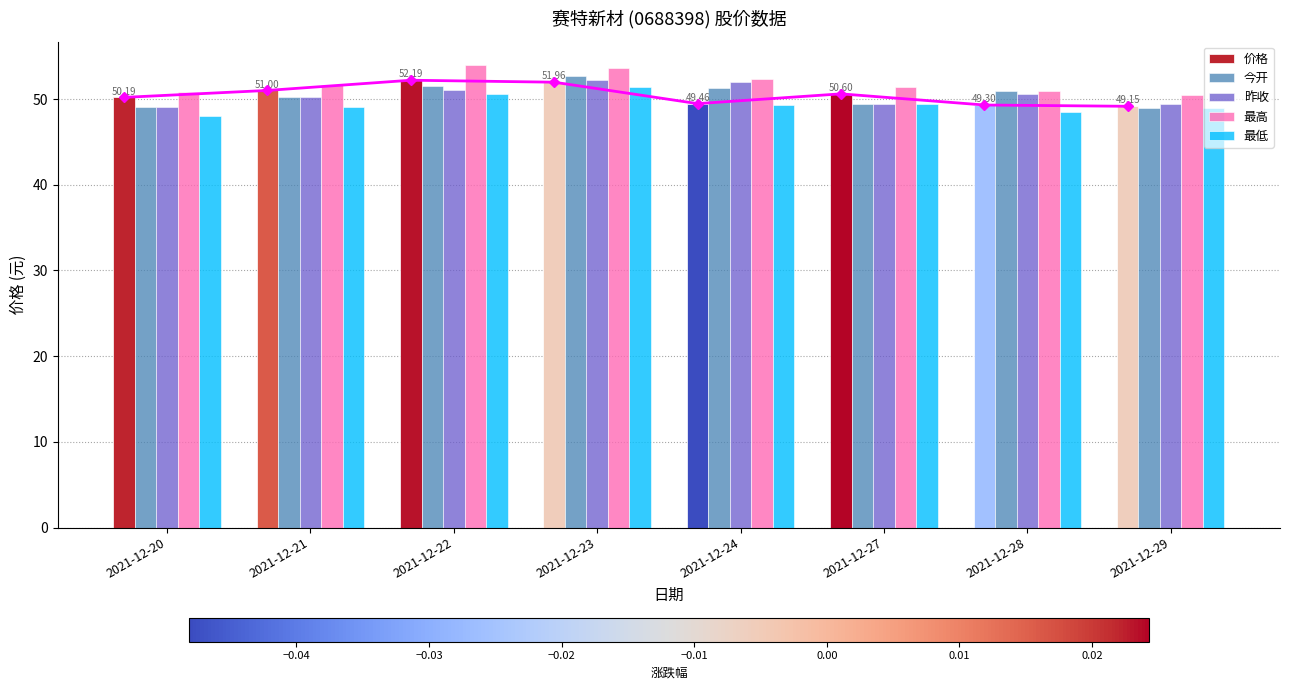

What is the smallest value displayed?

48.0